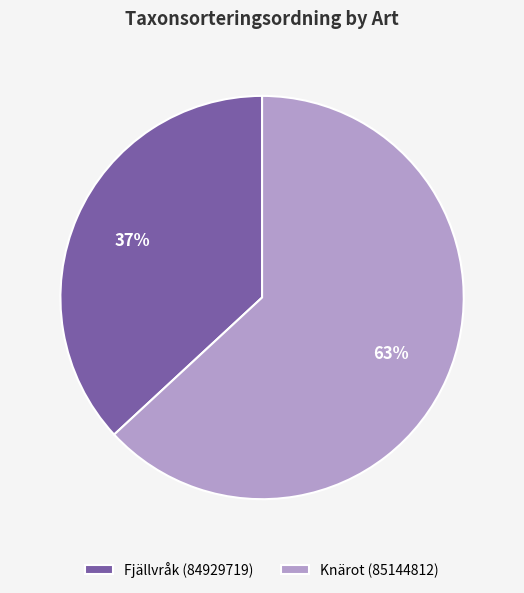

Which has a higher value, Knärot (85144812) or Fjällvråk (84929719)?

Knärot (85144812)